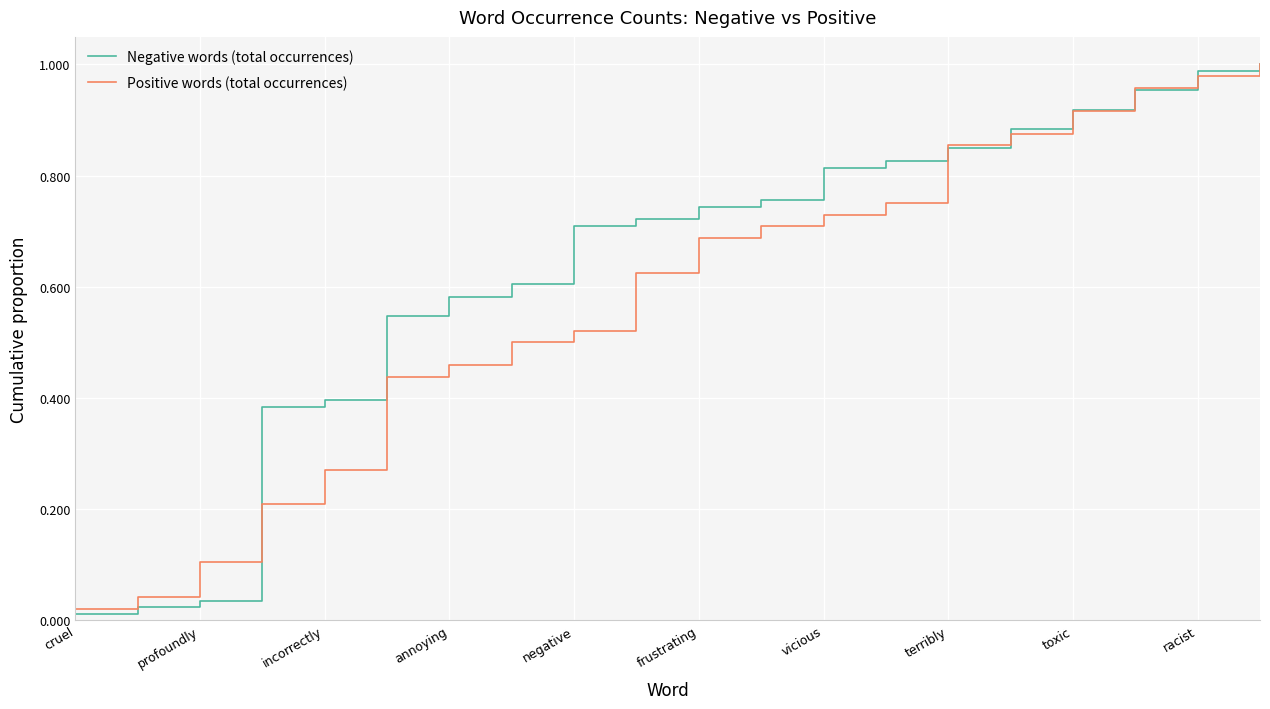

Rank the series by their average value, from lowest to highest.

Positive words (total occurrences), Negative words (total occurrences)